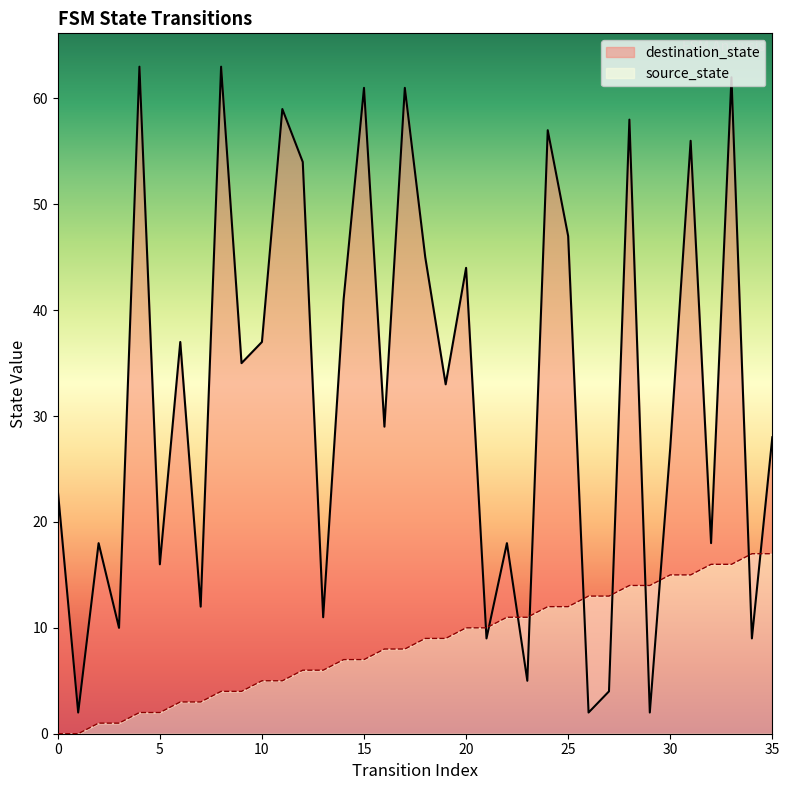

List the labels in order of source_state value, largest first.

34, 35, 32, 33, 30, 31, 28, 29, 26, 27, 24, 25, 22, 23, 20, 21, 18, 19, 16, 17, 14, 15, 12, 13, 10, 11, 8, 9, 6, 7, 4, 5, 2, 3, 0, 1